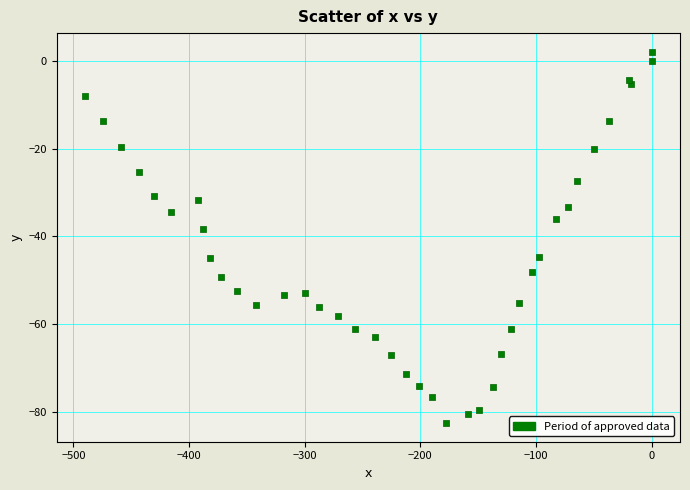

What Y value in the scatter plot is closest to -40?

-38.4